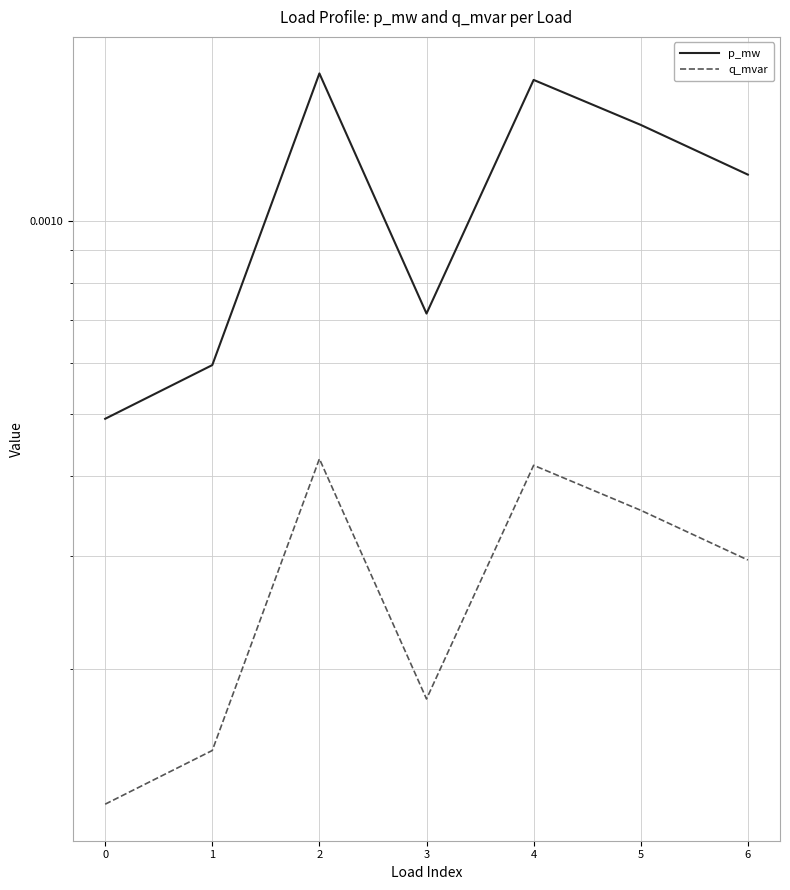

In p_mw, how many points are higher than both neighbors (excluding endpoints)?

2